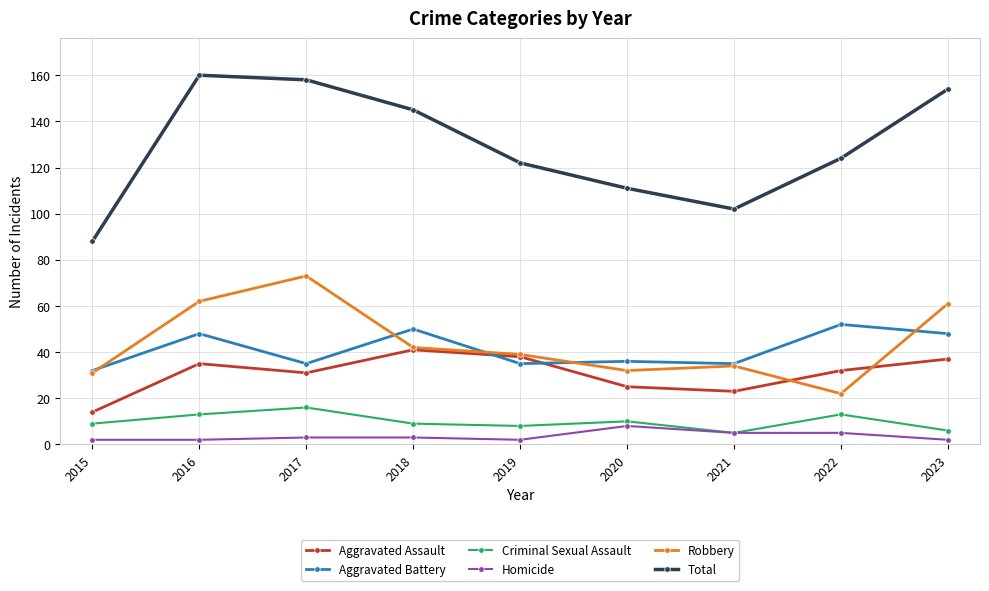

What is the minimum value shown in the chart?

2